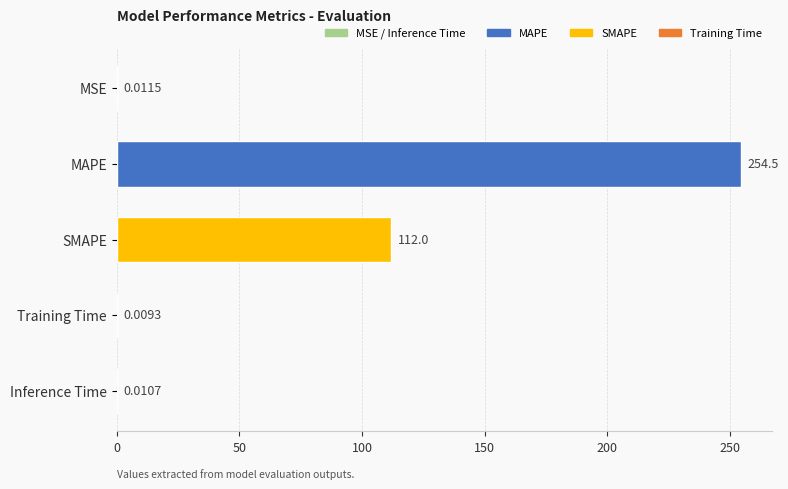

What is the sum of all values?

366.6